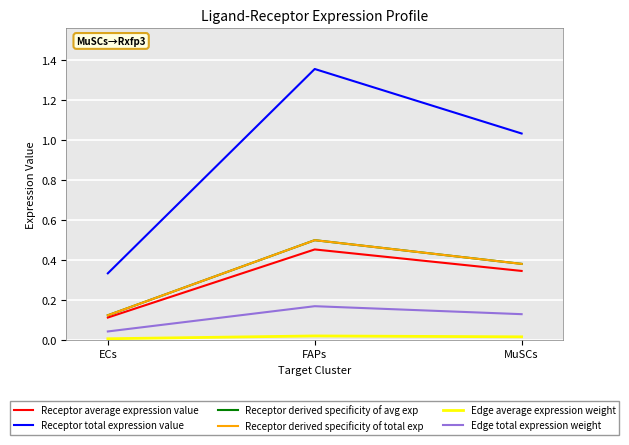

Does the chart display data point markers on the line(s)?

No